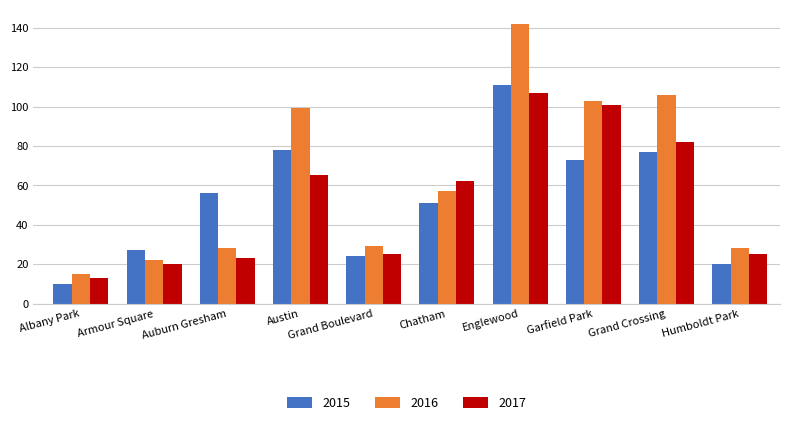

Are the bars horizontal?

No